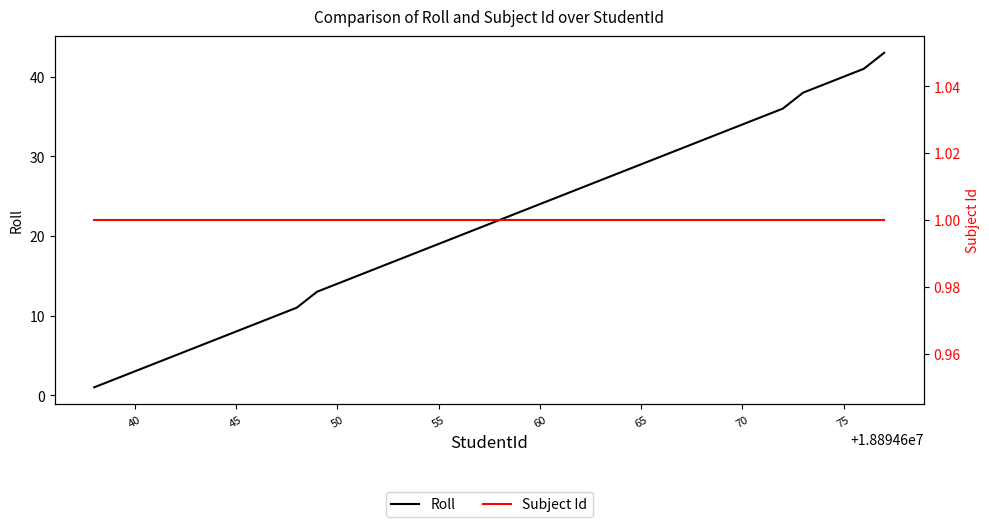

Does the chart have visible grid lines?

No